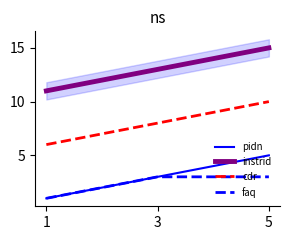

Read the faq value at 5.

3